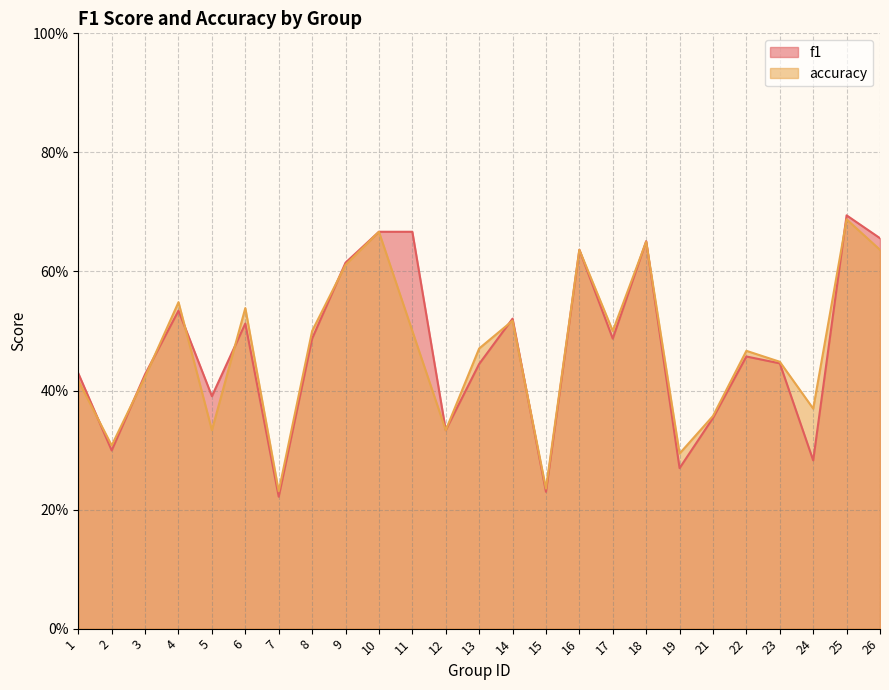

Between which two adjacent categories do accuracy and f1 first intersect?

1 and 2